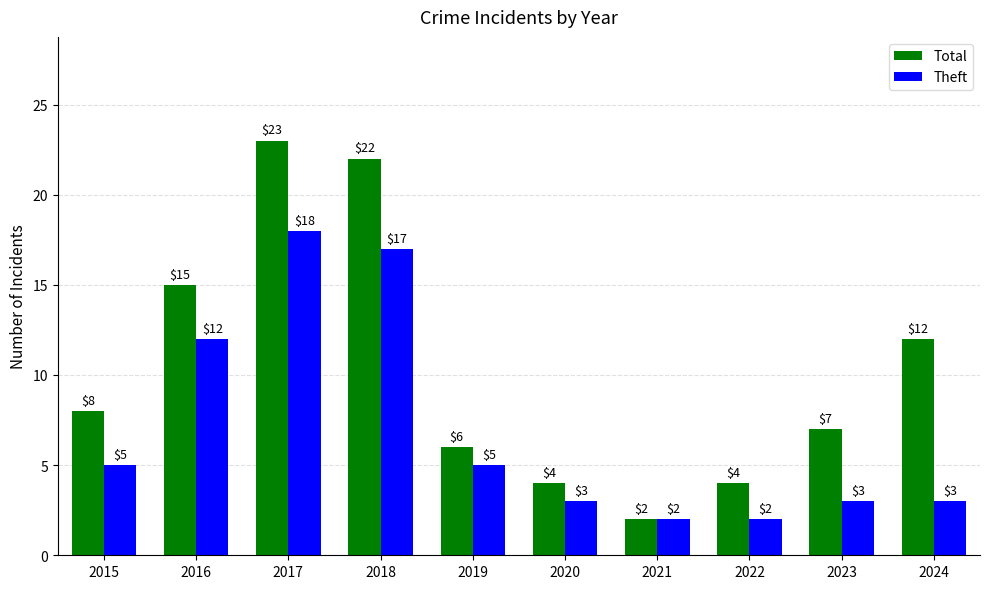

Rank the series by their average value, from highest to lowest.

Total, Theft